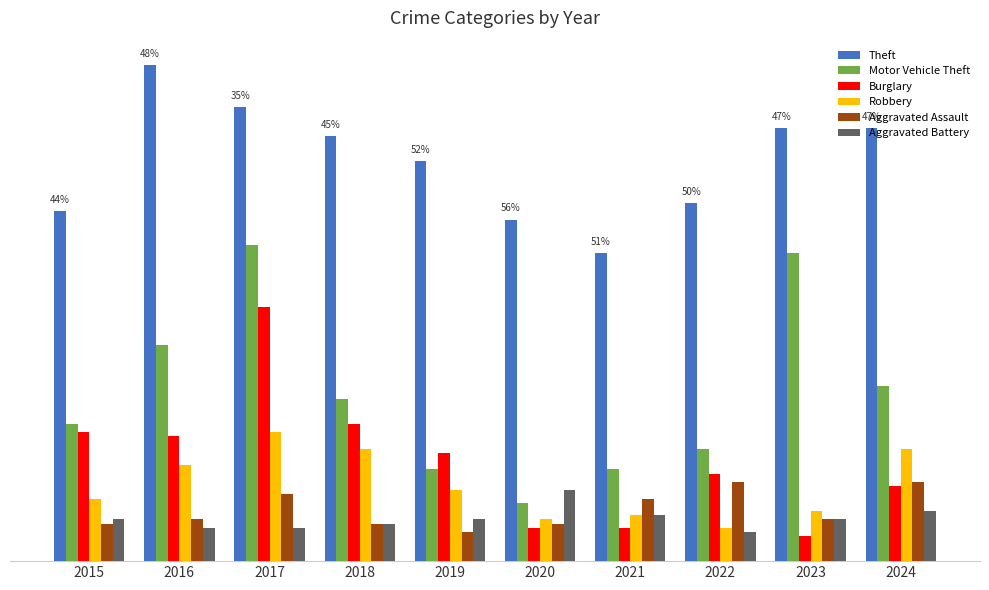

Are the bars horizontal?

No